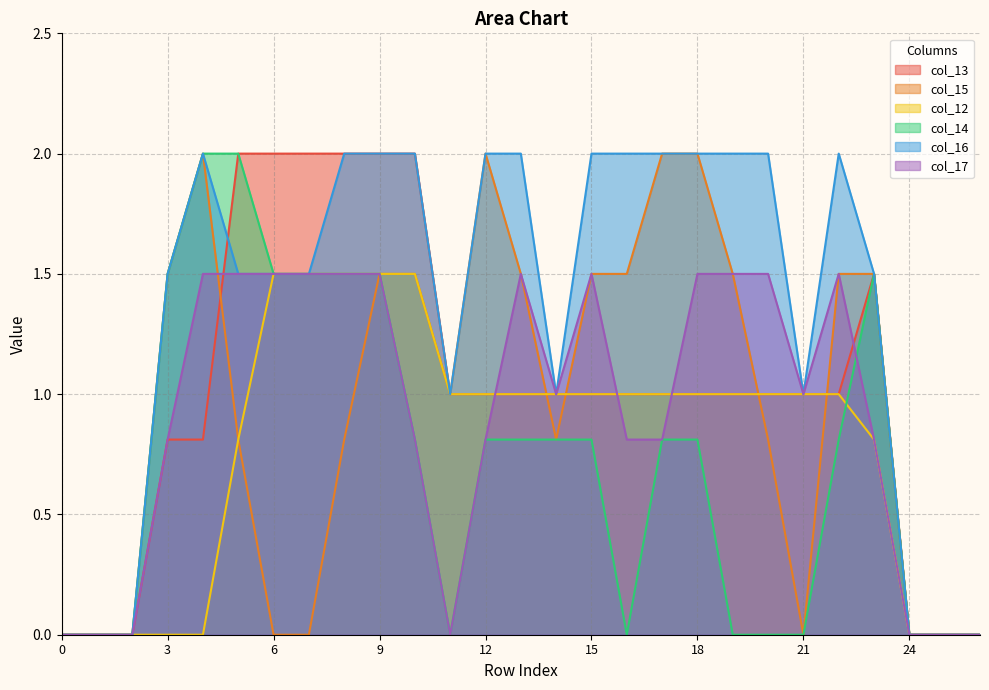

Is it true that col_15 equals 1.5 at 11?

False